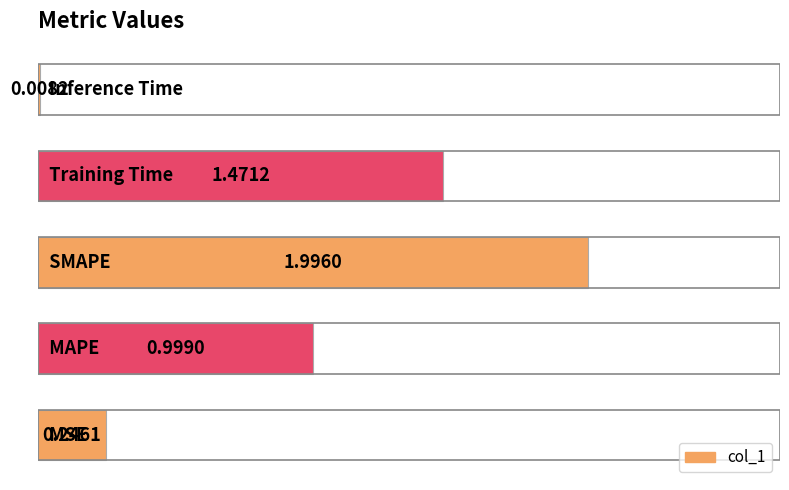

What is the average value?

0.9